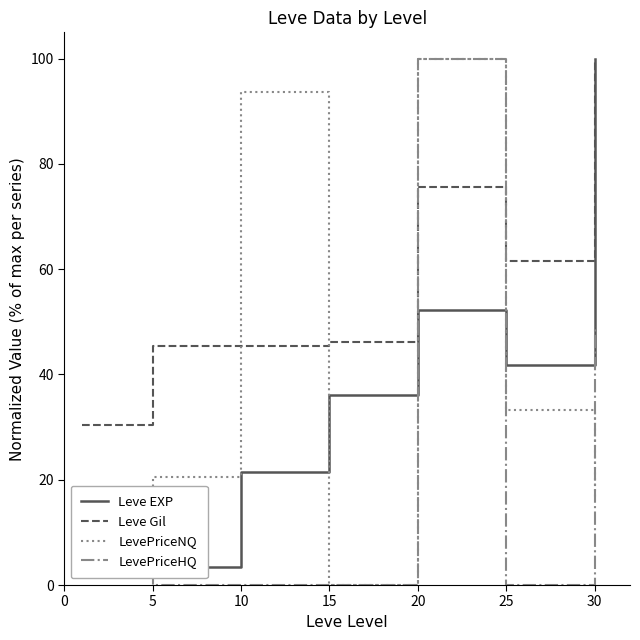

What is the spread (max minus min) of values at 15?

46.2